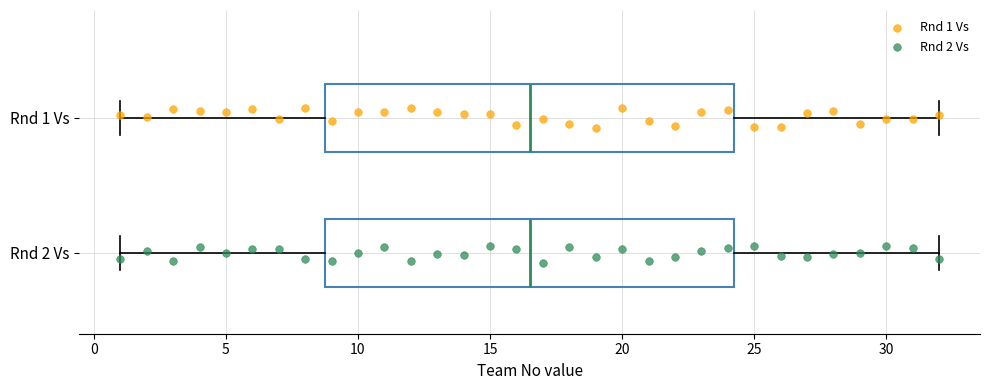

Reading bottom to top, transcribe this box plot: for each box, give where its median line is, the range the box spans, and where its two whiskers end, as read against the x-axis. The values are not printed on the chart, so give them approximately, as read against the axis.

Rnd 2 Vs: median 16.5, box 9.0 to 24.5, whiskers 1.0 to 32.0
Rnd 1 Vs: median 16.5, box 9.0 to 24.5, whiskers 1.0 to 32.0